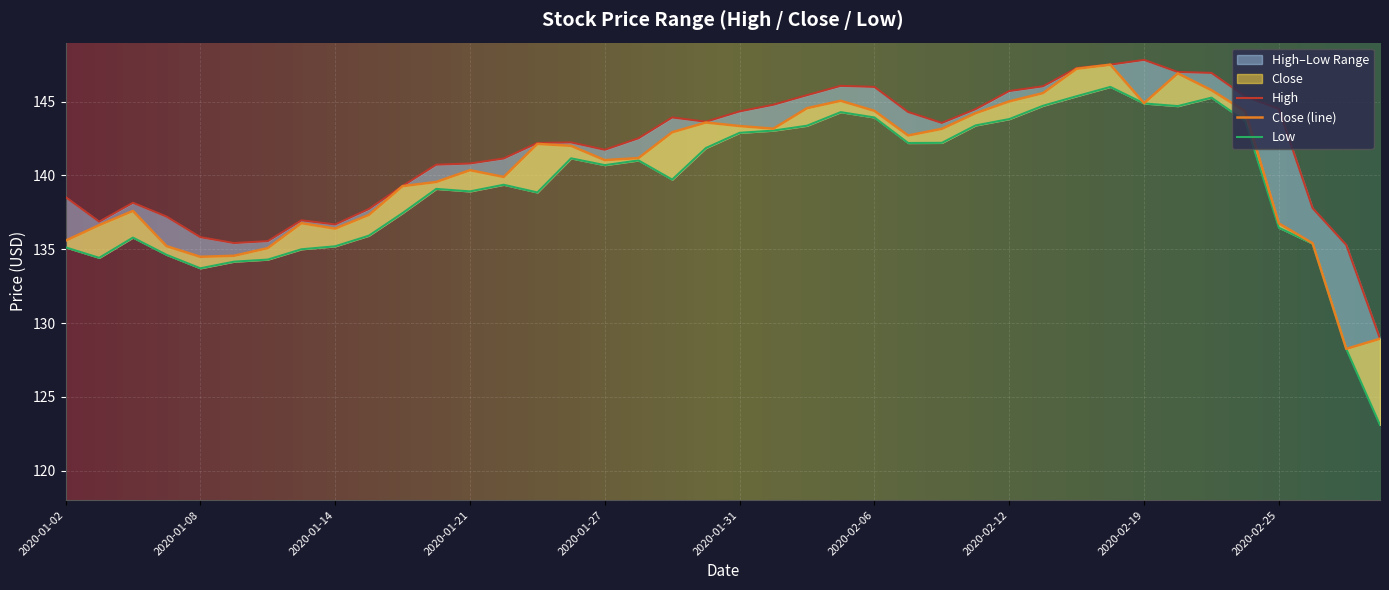

What is the value of the Close point at the 29th from the left?

145.0